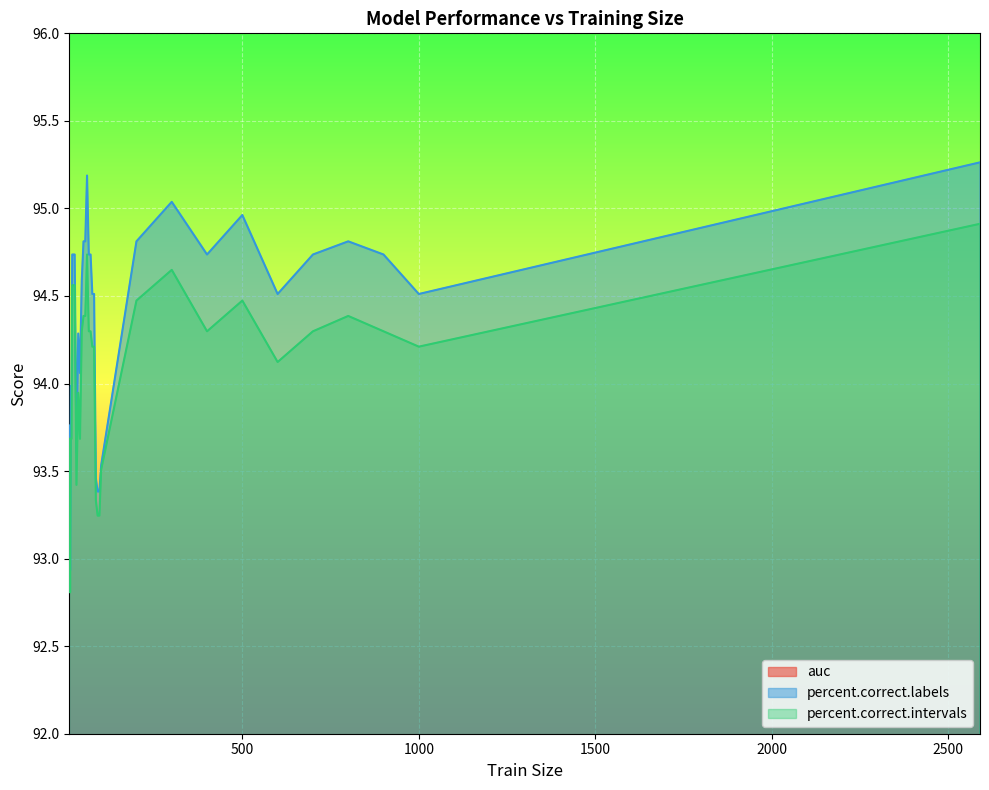

Reading left to right, what are all the values shown in this chart?

auc: 10=1.0	12=1.0	14=1.0	16=1.0	18=1.0	20=1.0	25=1.0	30=1.0	35=1.0	40=1.0	45=1.0	50=1.0	55=1.0	60=1.0	65=1.0	70=1.0	75=1.0	80=1.0	85=1.0	90=1.0	95=1.0	100=1.0	200=1.0	300=1.0	400=1.0	500=1.0	600=1.0	700=1.0	800=1.0	900=1.0	1000=1.0	2590=1.0
percent.correct.labels: 10=93.8	12=92.9	14=94.0	16=94.0	18=94.7	20=94.7	25=94.7	30=93.6	35=94.3	40=94.1	45=94.6	50=94.8	55=94.8	60=95.2	65=94.7	70=94.7	75=94.5	80=94.5	85=93.5	90=93.4	95=93.4	100=93.5	200=94.8	300=95.0	400=94.7	500=95.0	600=94.5	700=94.7	800=94.8	900=94.7	1000=94.5	2590=95.3
percent.correct.intervals: 10=93.7	12=92.8	14=93.7	16=93.7	18=94.6	20=94.6	25=94.6	30=93.4	35=93.9	40=93.7	45=94.3	50=94.4	55=94.4	60=94.7	65=94.3	70=94.3	75=94.2	80=94.2	85=93.3	90=93.2	95=93.2	100=93.5	200=94.5	300=94.6	400=94.3	500=94.5	600=94.1	700=94.3	800=94.4	900=94.3	1000=94.2	2590=94.9